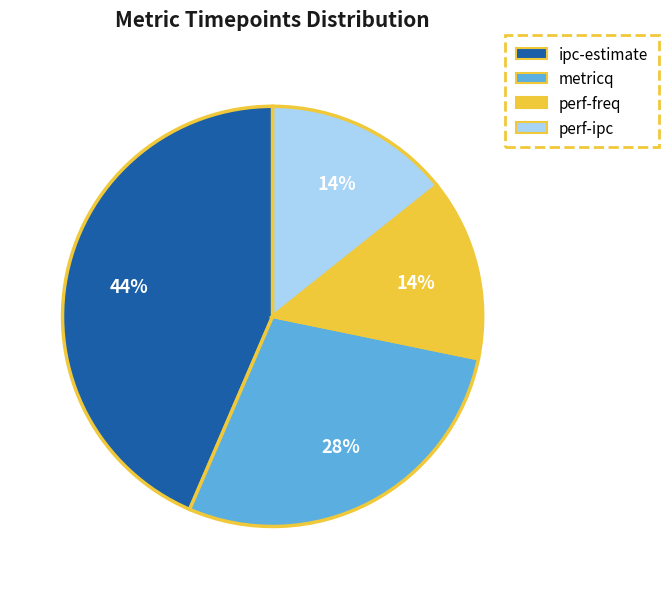

Between ipc-estimate and metricq, which is larger?

ipc-estimate